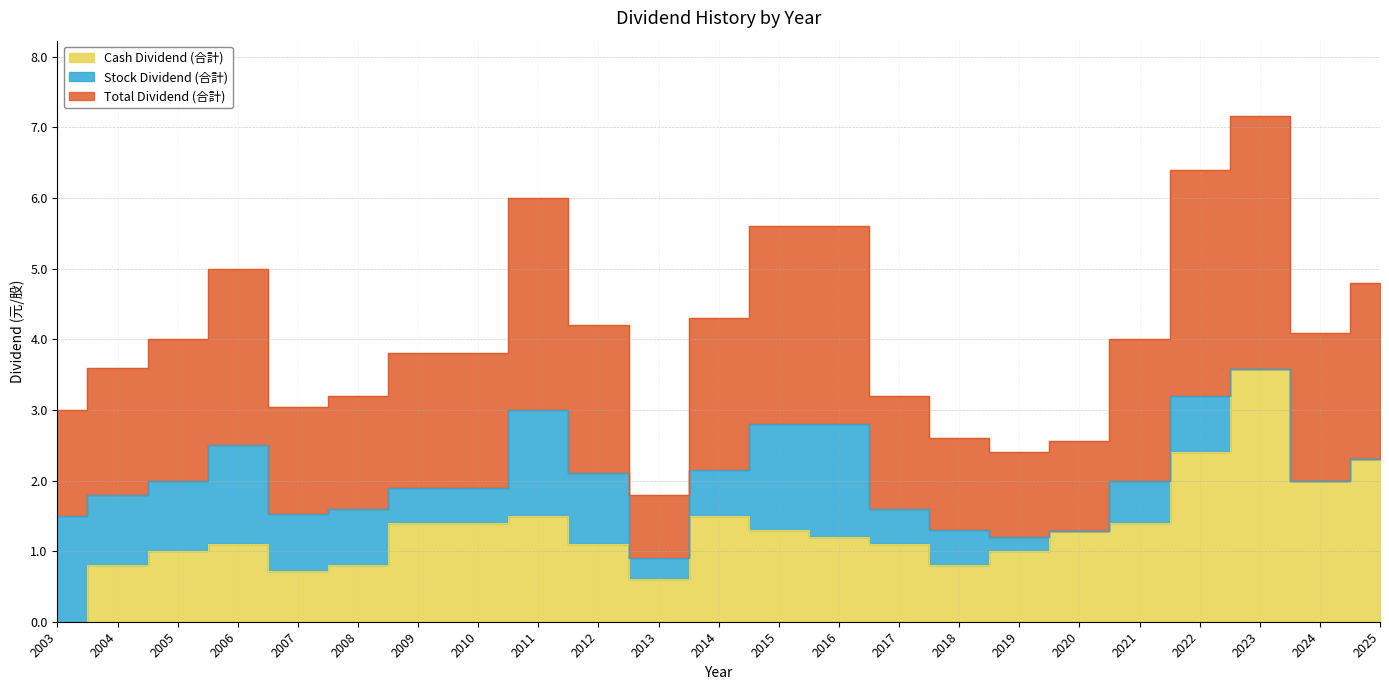

What is the average value of the Total Dividend (合計) series?

4.1